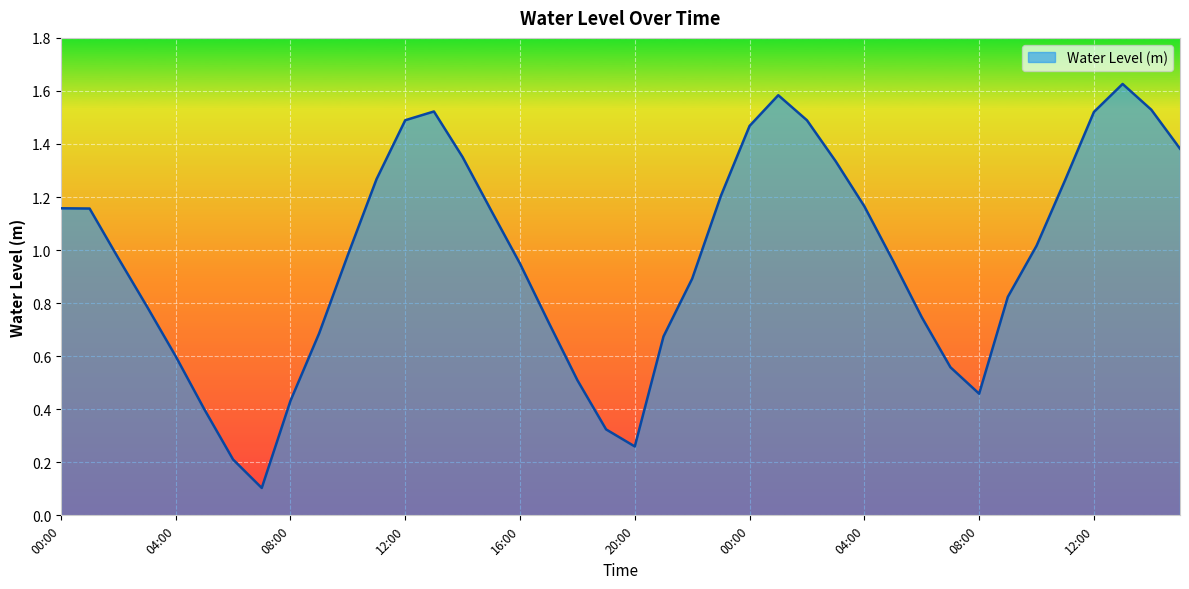

Does the chart have visible grid lines?

Yes